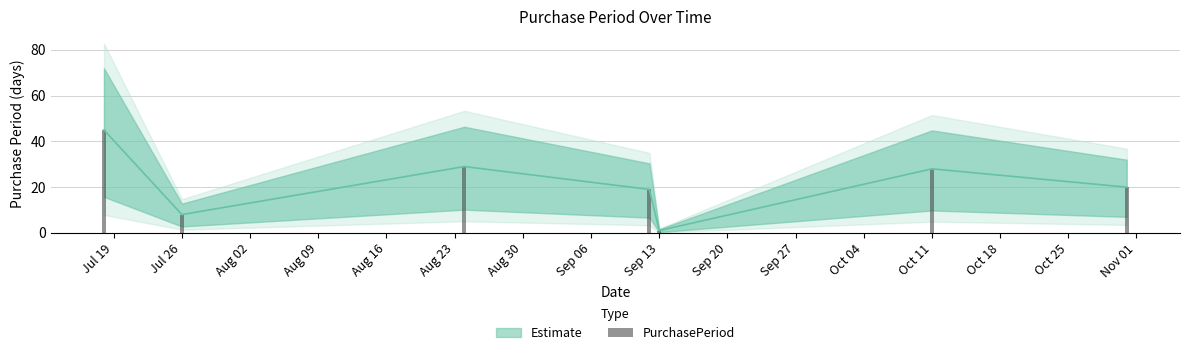

At which category does the chart reach its minimum across all series?

Sep 13